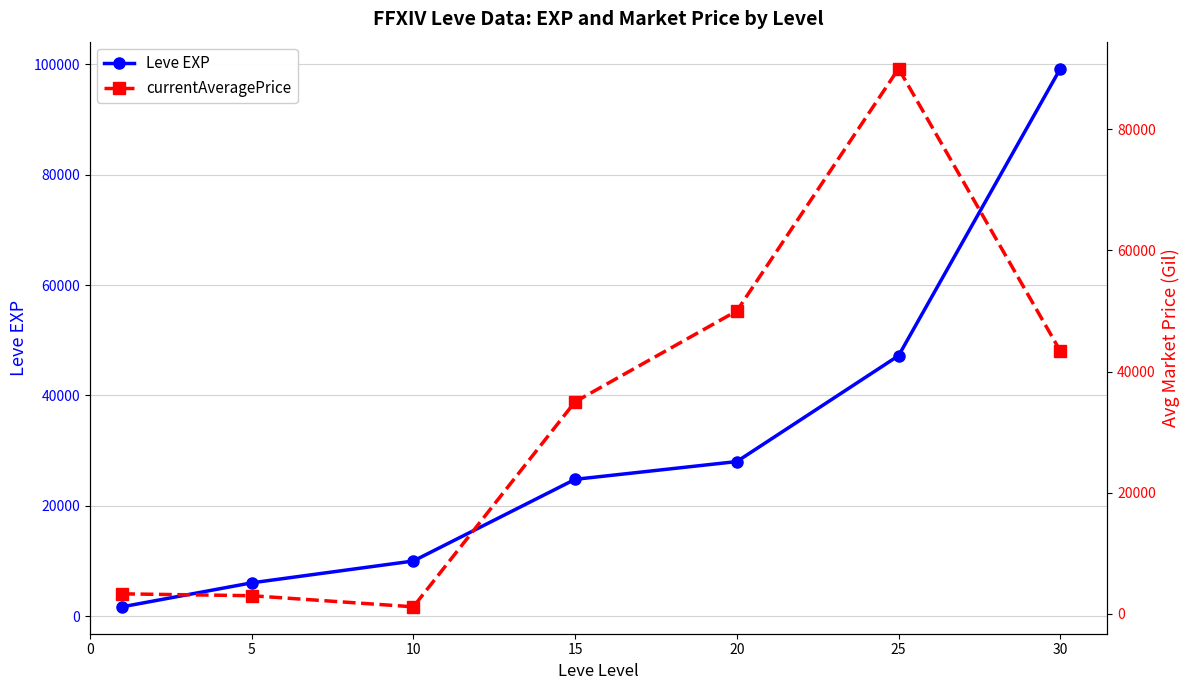

What is the total value across all series at 15?

59789